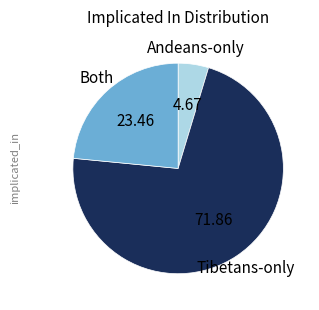

Does any single category account for the majority?

Yes